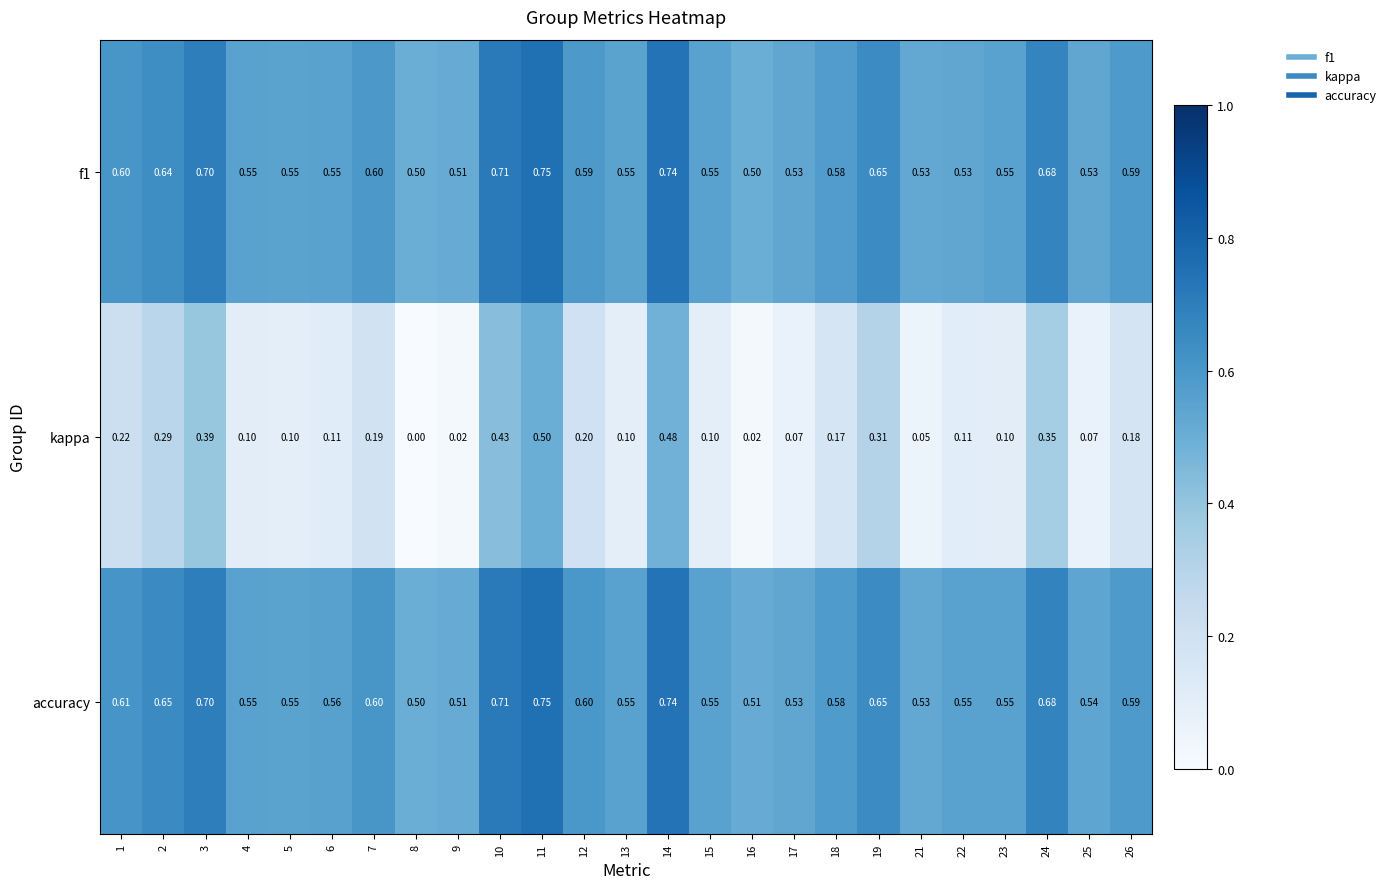

Between 19 and 21, which series saw the biggest shift?

kappa